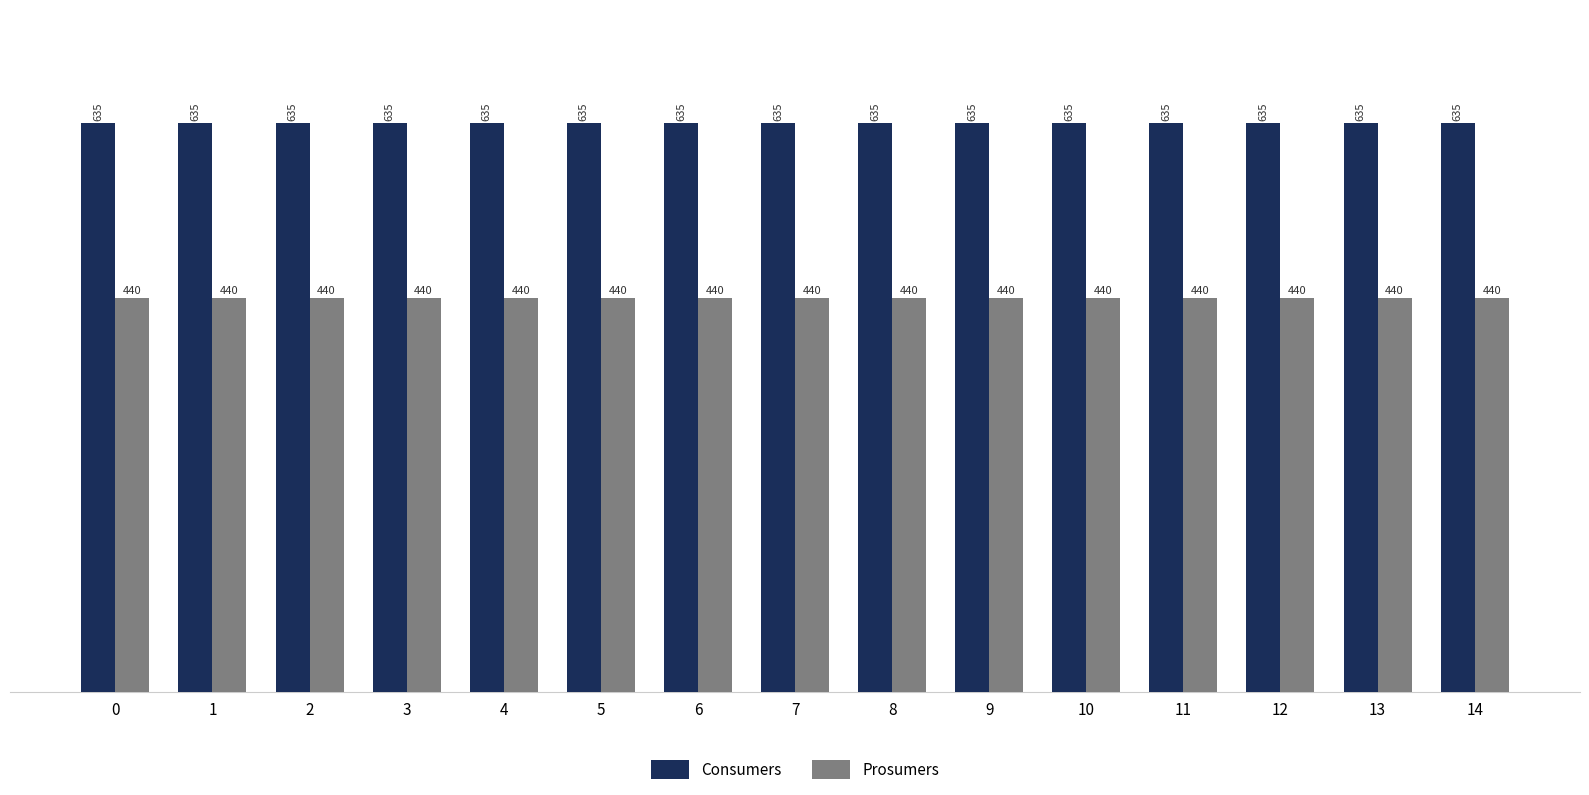

Rank the series by their average value, from lowest to highest.

Prosumers, Consumers